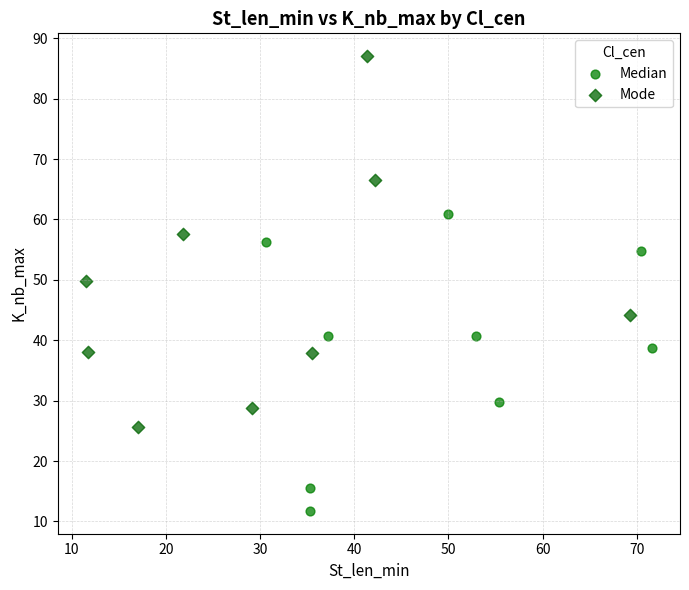

Which series reaches the maximum Y coordinate?

Mode